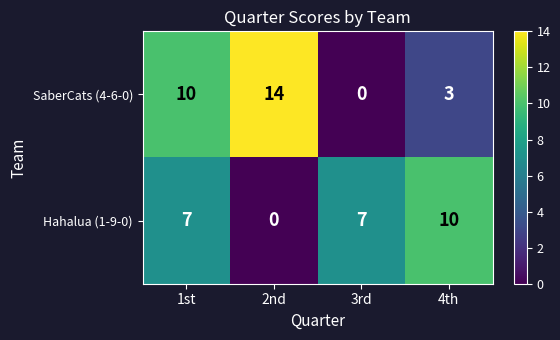

The value of SaberCats (4-6-0) at 1st is 10. True or false?

True